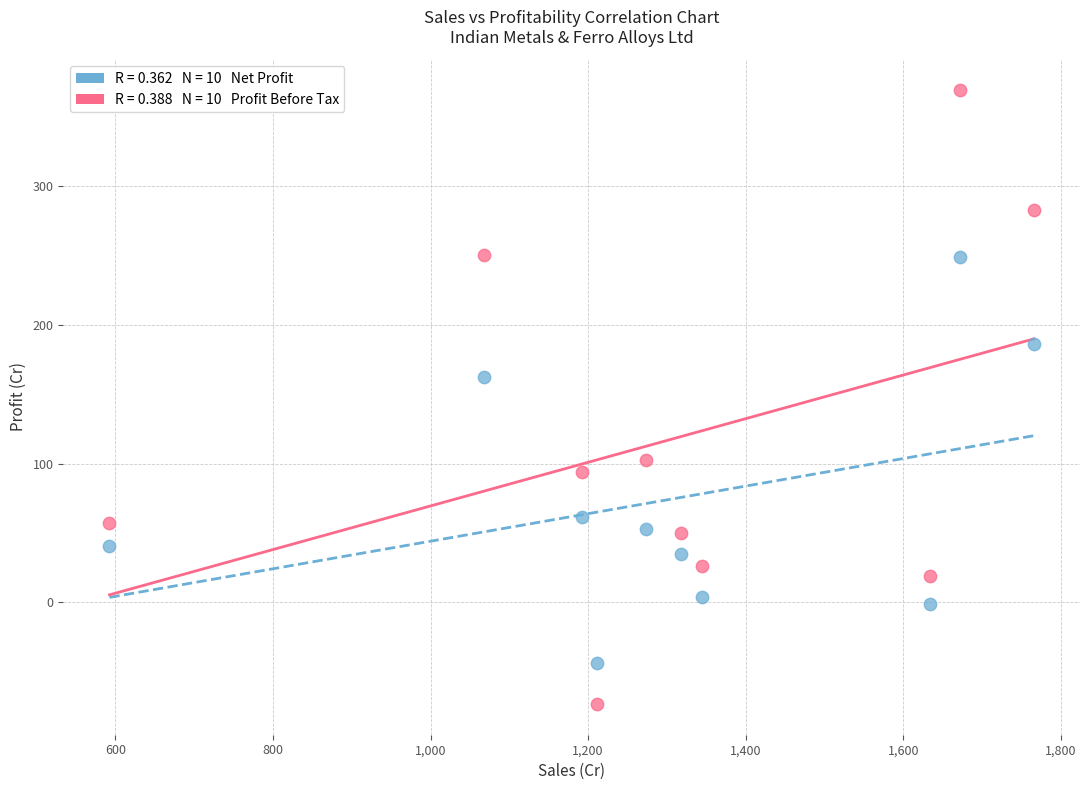

Across all data points, what is the range of X values (max minus min)?

1173.0